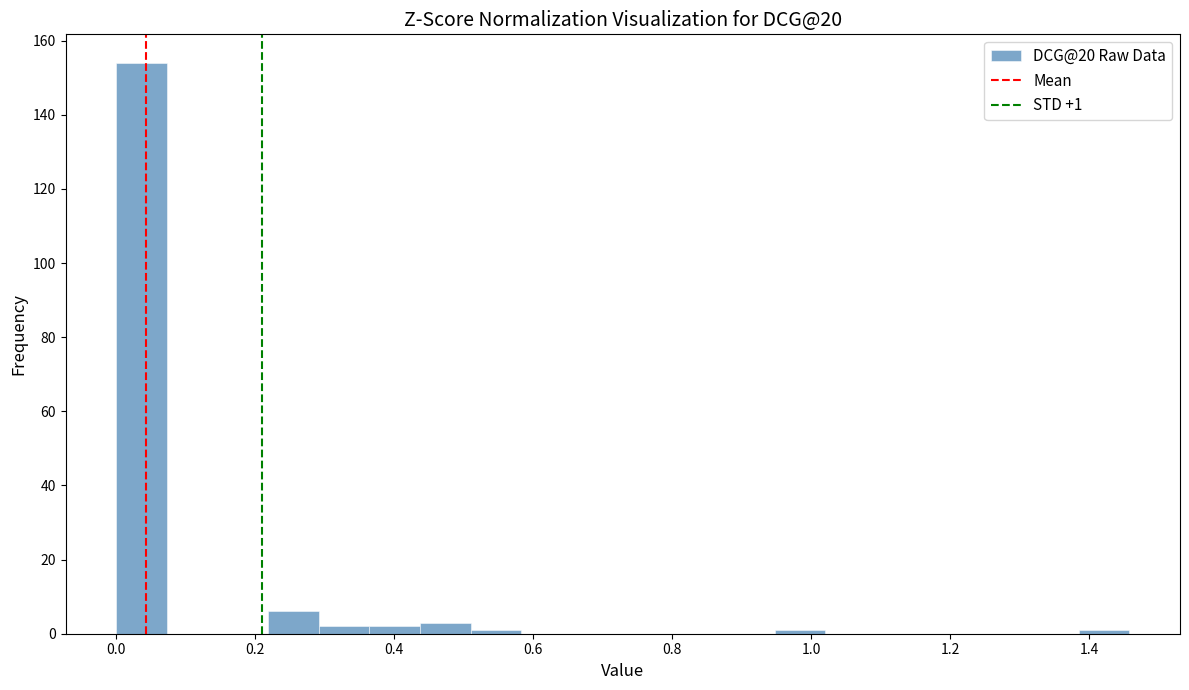

Read against the x-axis, roughly where is the centre of the tallest bar?

0.04